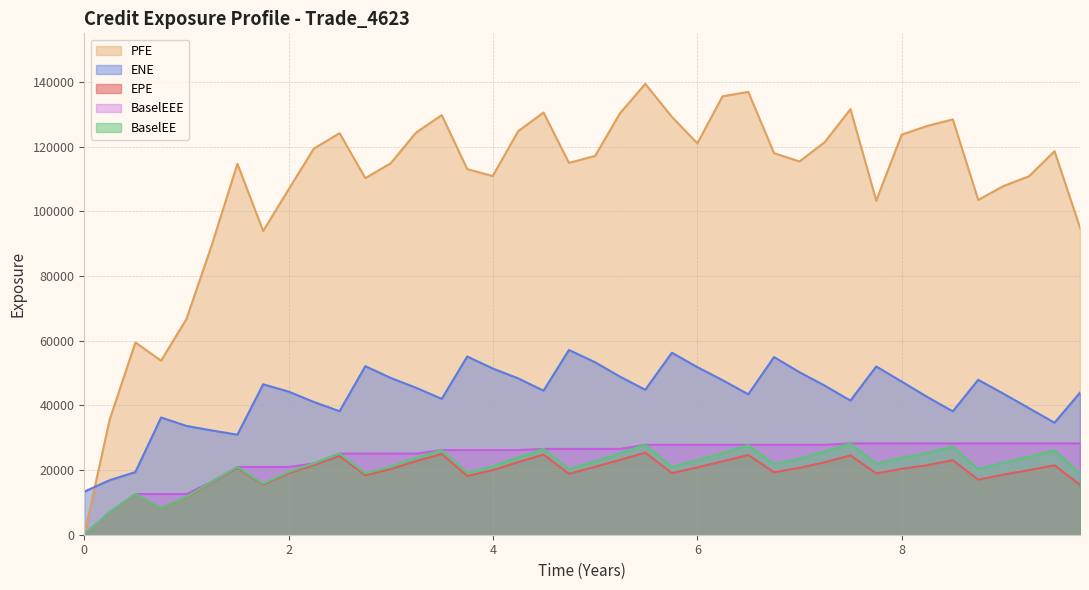

How many lines are shown in the chart?

5